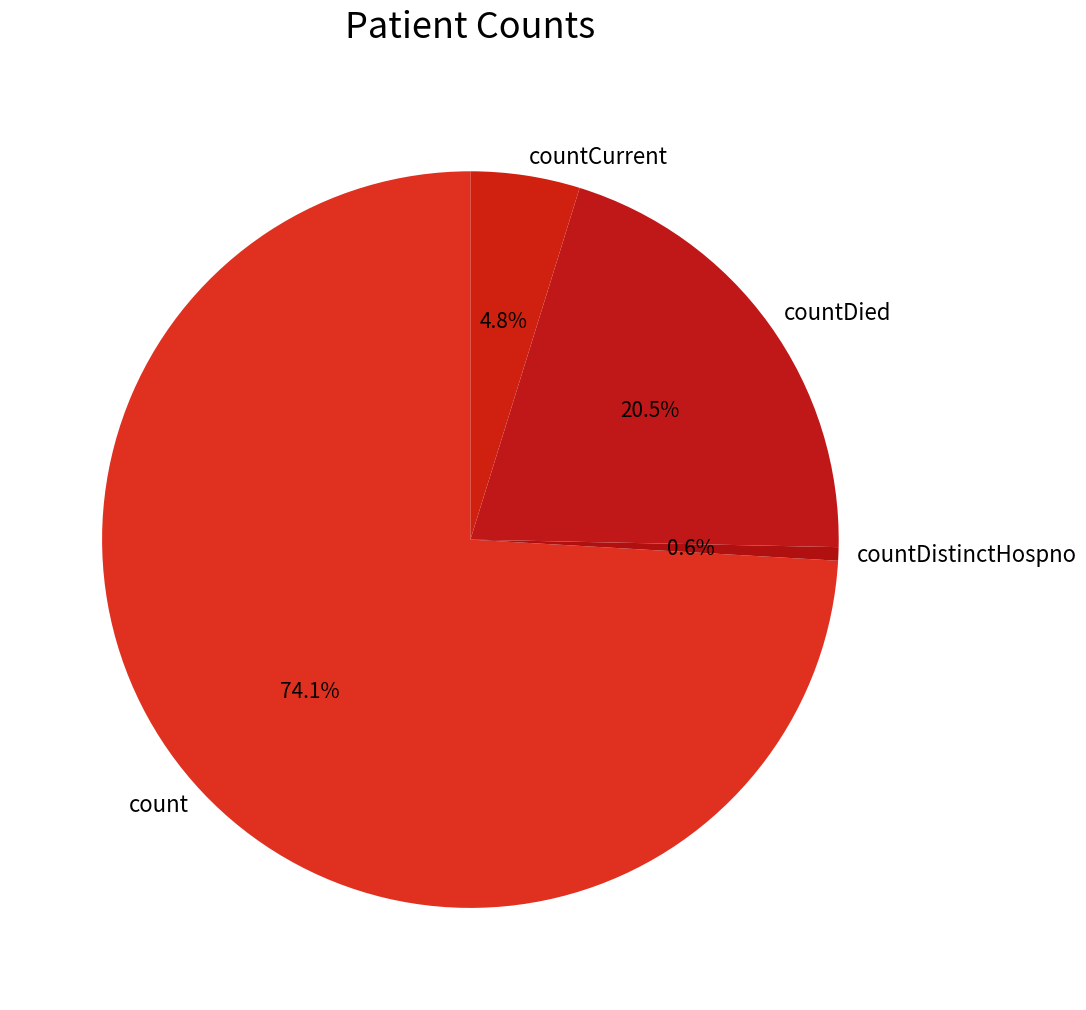

What is the smallest slice in the pie chart?

countDistinctHospno